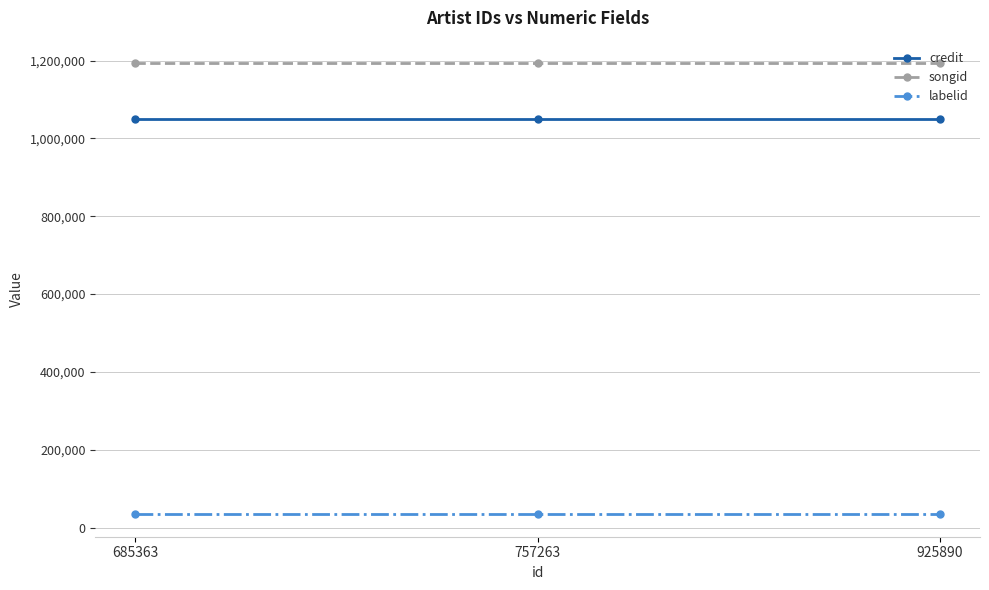

Reading left to right, list all the values displayed in this chart.

credit: 685363=1048888	757263=1048888	925890=1048888
songid: 685363=1193414	757263=1193414	925890=1193414
labelid: 685363=34363	757263=34363	925890=34363